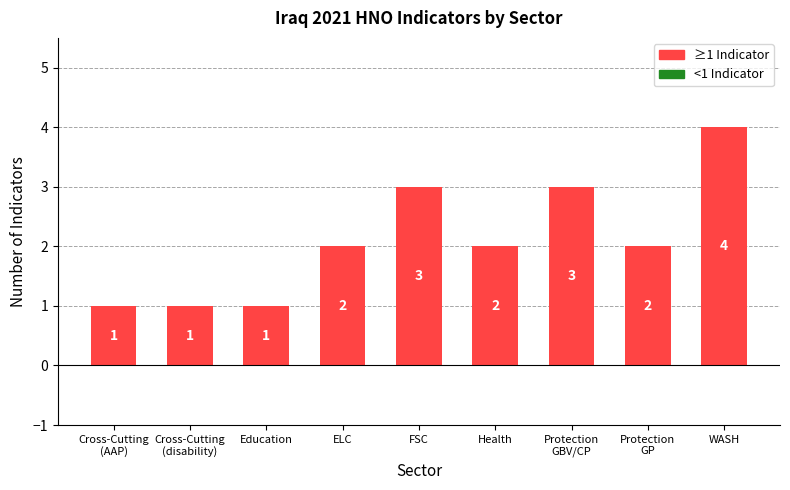

What is the value of the 4th bar from the left?

2